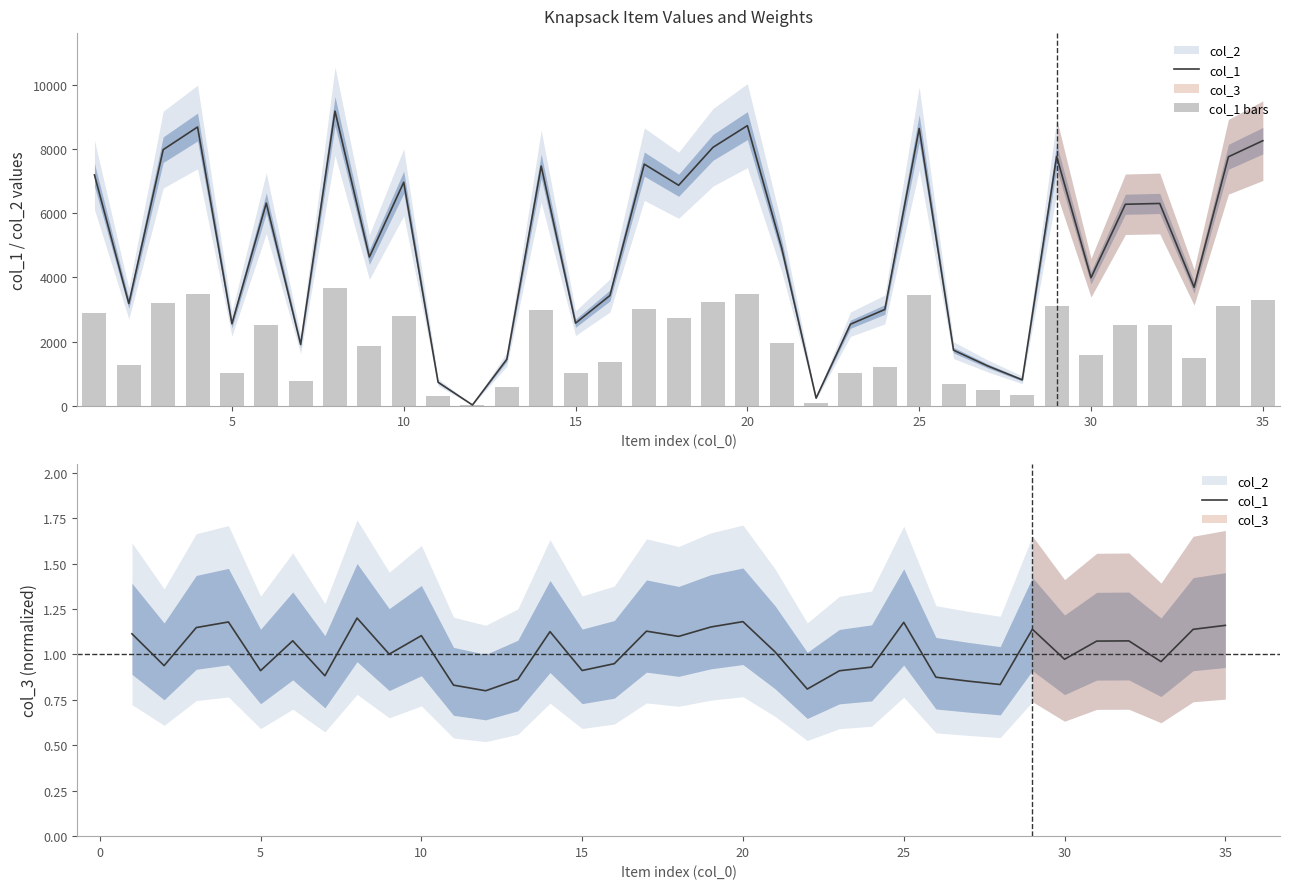

What is the spread (max minus min) of values at 20?

1021.1